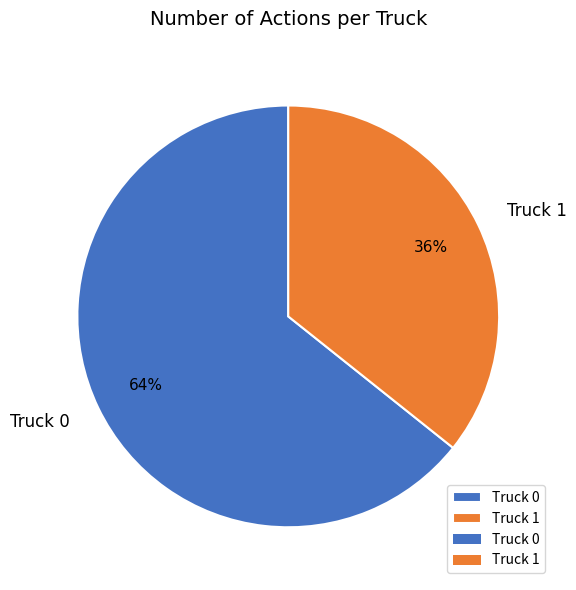

To the nearest percent, what is the average slice percentage?

50%